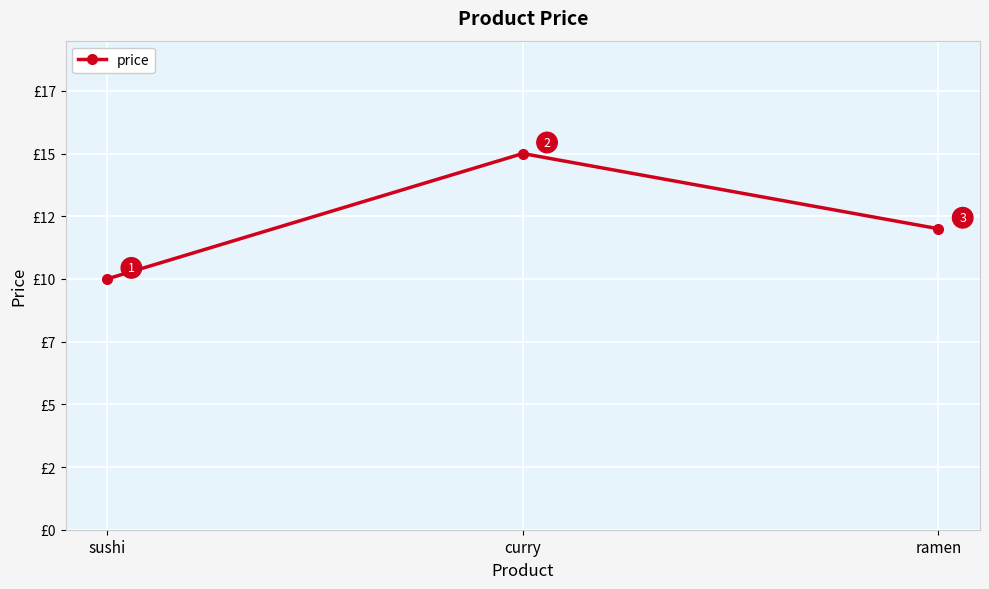

The value at ramen is 12. True or false?

True